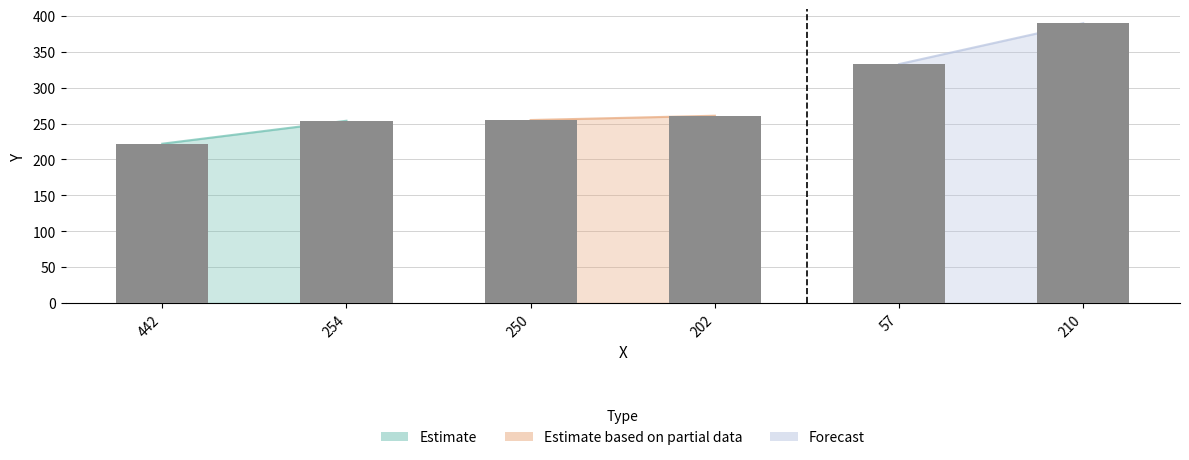

The value at 442 is 67. True or false?

False